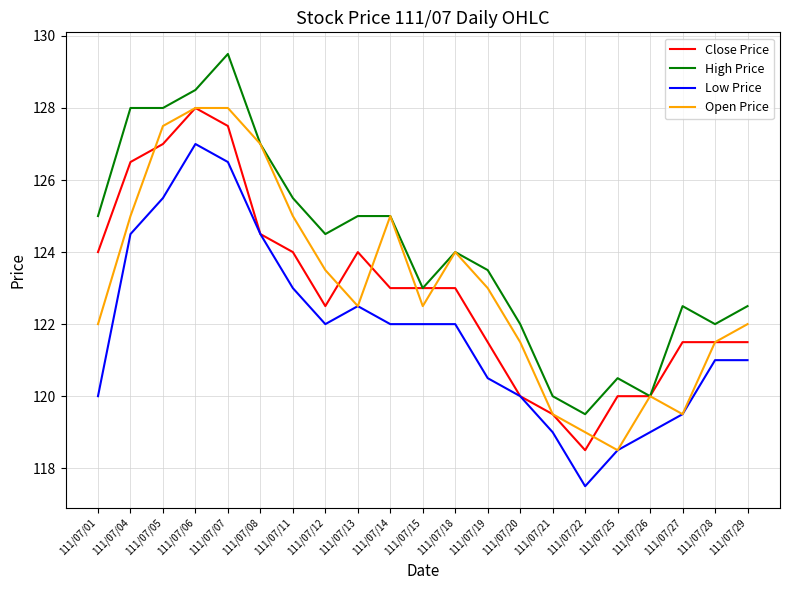

Which series has the widest spread of values?

High Price